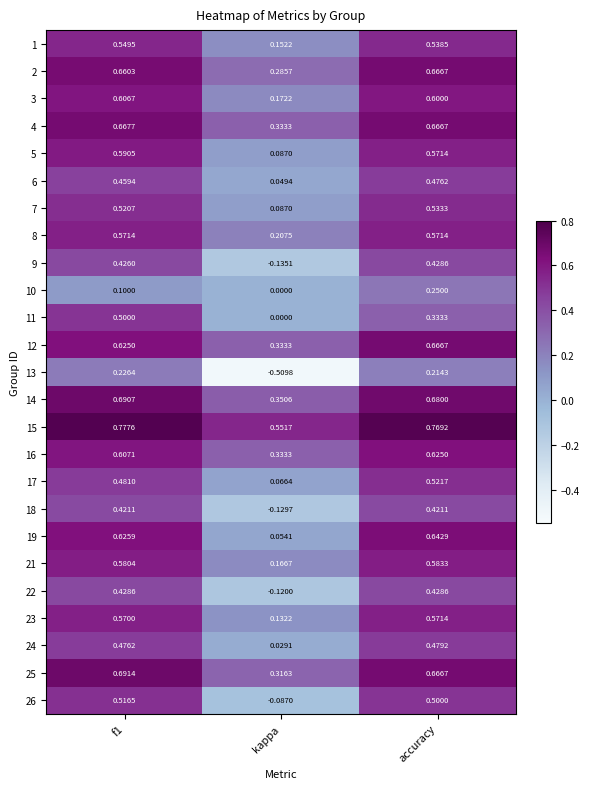

Which series has the largest total across all categories?

15